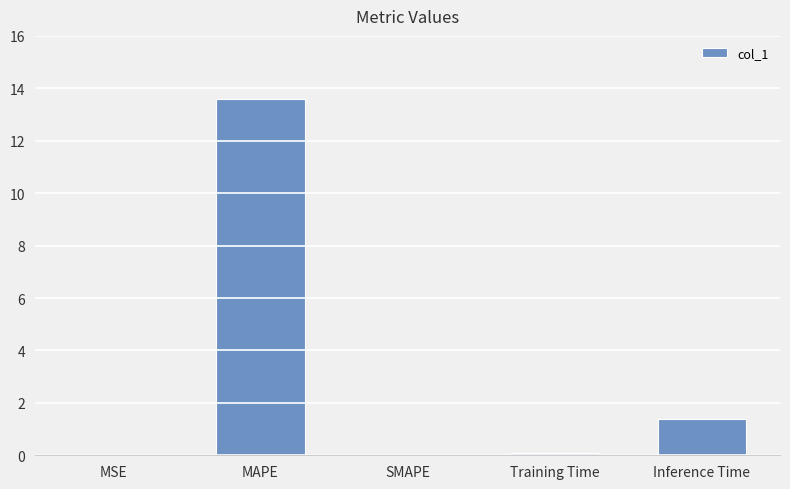

Count the number of categories in the chart.

5